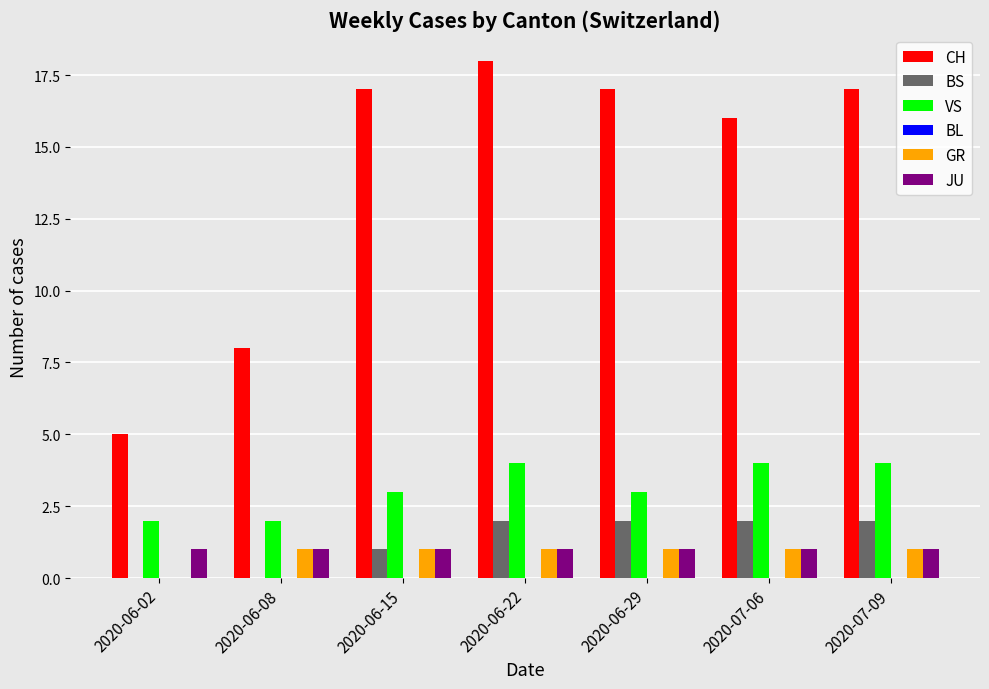

Which series changed the most between 2020-06-22 and 2020-07-06?

CH